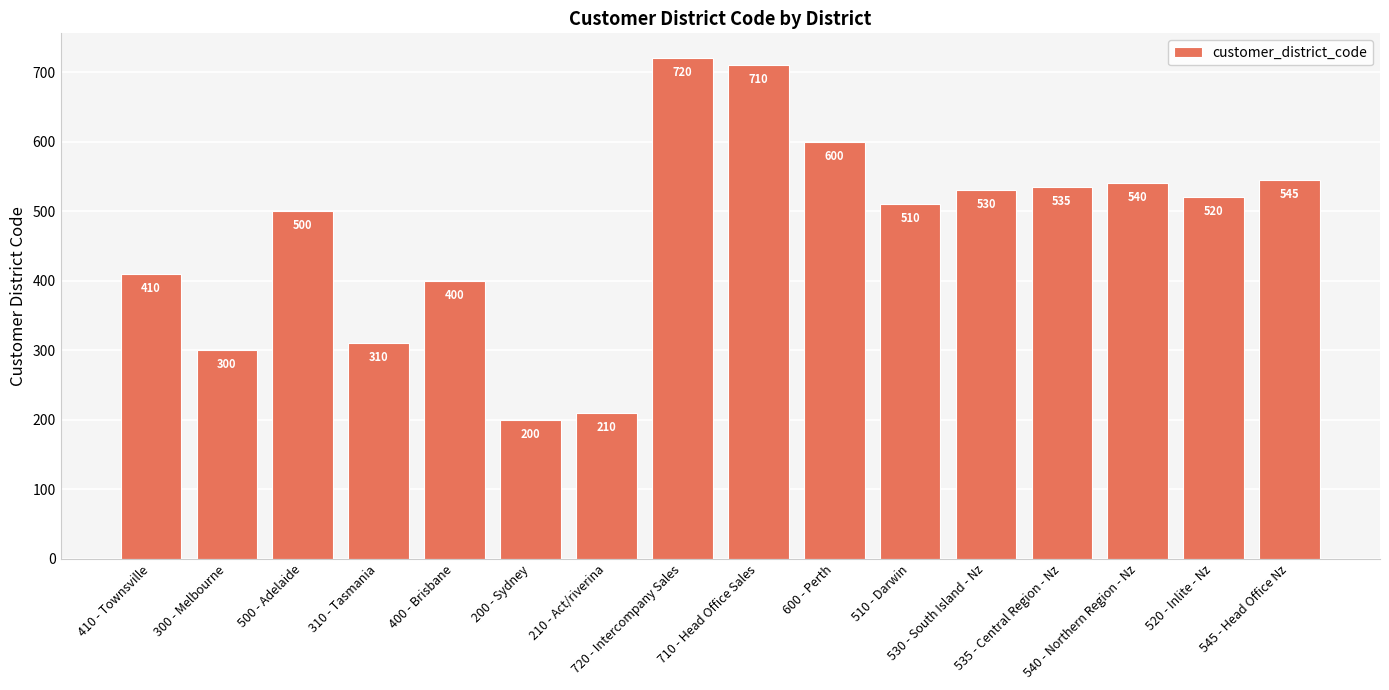

What is the label of the 1st bar from the left?

410 - Townsville